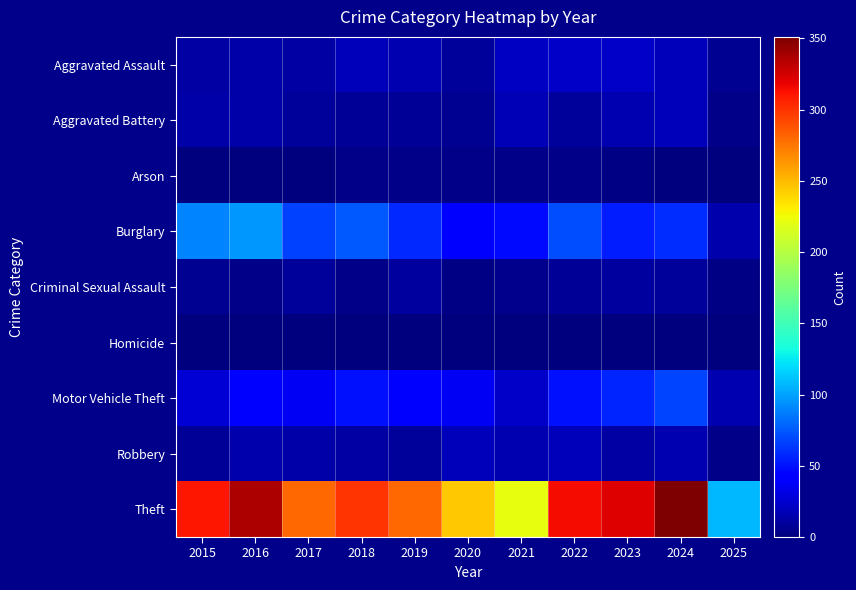

Reading left to right, extract all data points from this chart.

Aggravated Assault: 2015=12	2016=13	2017=12	2018=19	2019=16	2020=9	2021=21	2022=23	2023=22	2024=19	2025=6
Aggravated Battery: 2015=13	2016=13	2017=9	2018=8	2019=8	2020=6	2021=17	2022=9	2023=16	2024=18	2025=4
Arson: 2015=1	2016=0	2017=1	2018=4	2019=4	2020=3	2021=4	2022=4	2023=2	2024=0	2025=0
Burglary: 2015=90	2016=96	2017=67	2018=75	2019=58	2020=42	2021=47	2022=70	2023=54	2024=59	2025=15
Criminal Sexual Assault: 2015=6	2016=3	2017=9	2018=4	2019=10	2020=2	2021=5	2022=8	2023=10	2024=9	2025=2
Homicide: 2015=0	2016=1	2017=1	2018=0	2019=0	2020=1	2021=0	2022=1	2023=0	2024=0	2025=1
Motor Vehicle Theft: 2015=27	2016=44	2017=36	2018=50	2019=43	2020=37	2021=23	2022=50	2023=57	2024=68	2025=16
Robbery: 2015=8	2016=15	2017=13	2018=11	2019=9	2020=19	2021=16	2022=19	2023=12	2024=16	2025=3
Theft: 2015=311	2016=337	2017=280	2018=300	2019=281	2020=245	2021=221	2022=314	2023=322	2024=351	2025=108